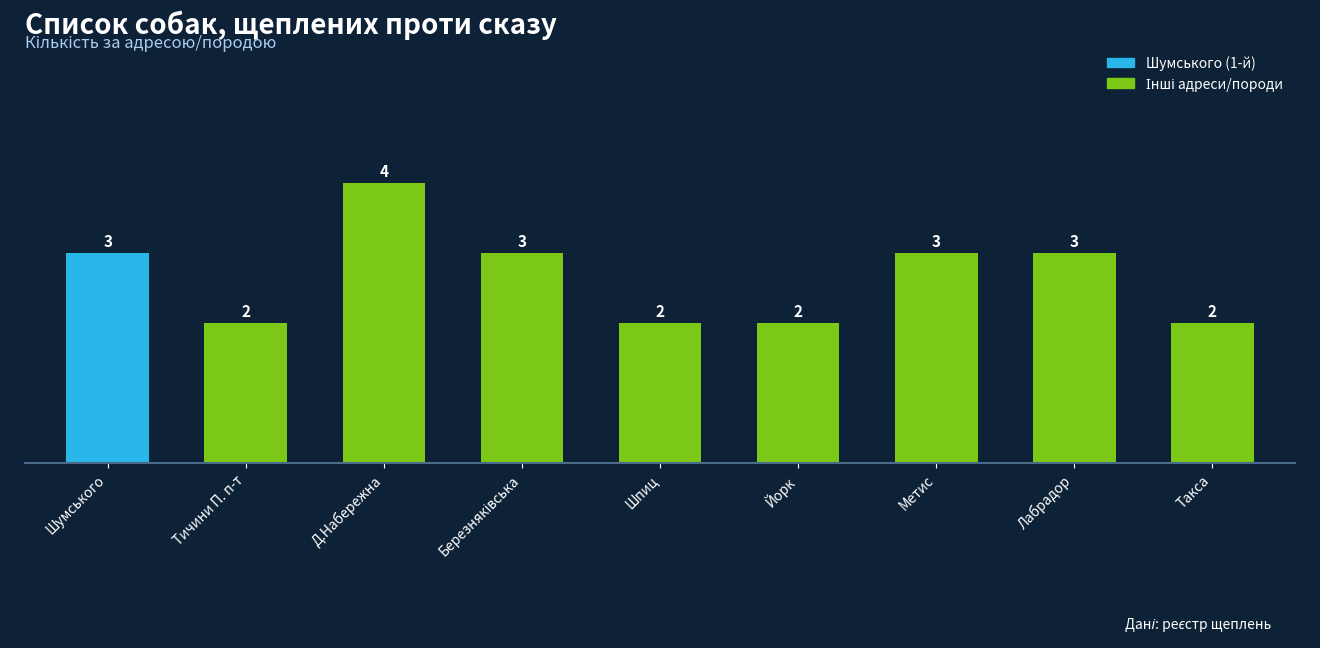

What is the ratio of the value at Д.Набережна to the value at Йорк?

2.0